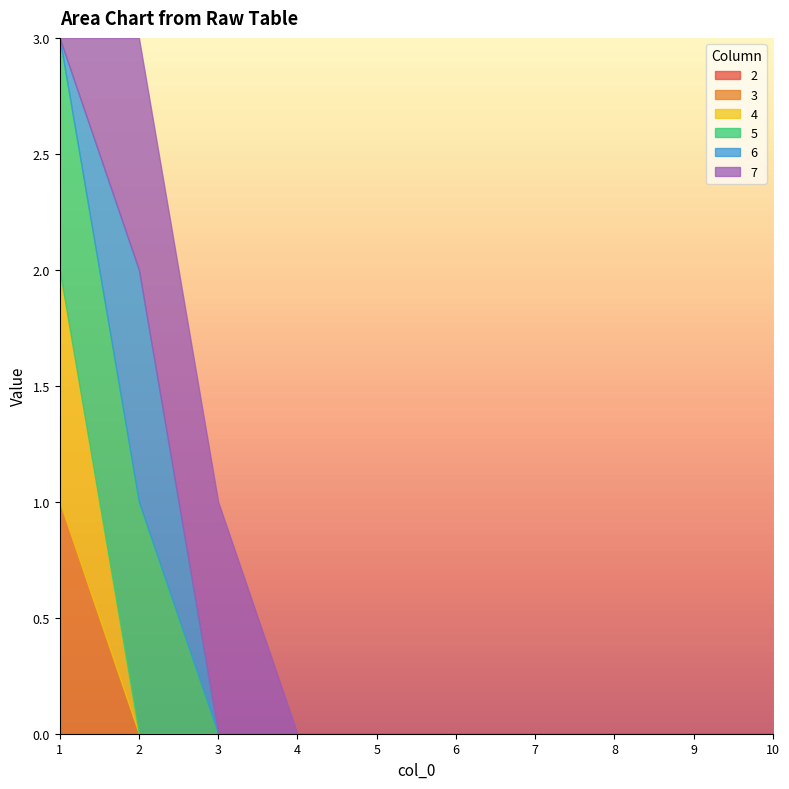

Reading left to right, list all the values displayed in this chart.

2: 0	0	0	0	0	0	0	0	0	0
3: 1	0	0	0	0	0	0	0	0	0
4: 1	0	0	0	0	0	0	0	0	0
5: 1	1	0	0	0	0	0	0	0	0
6: 0	1	0	0	0	0	0	0	0	0
7: 0	1	1	0	0	0	0	0	0	0